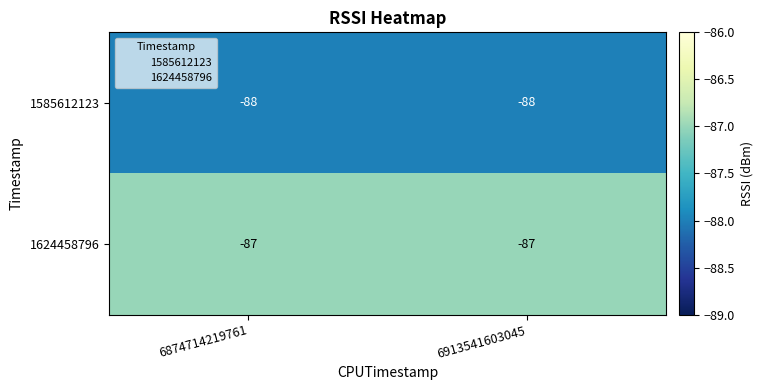

True or false: 1585612123 has a value of -88 at 6874714219761.

True